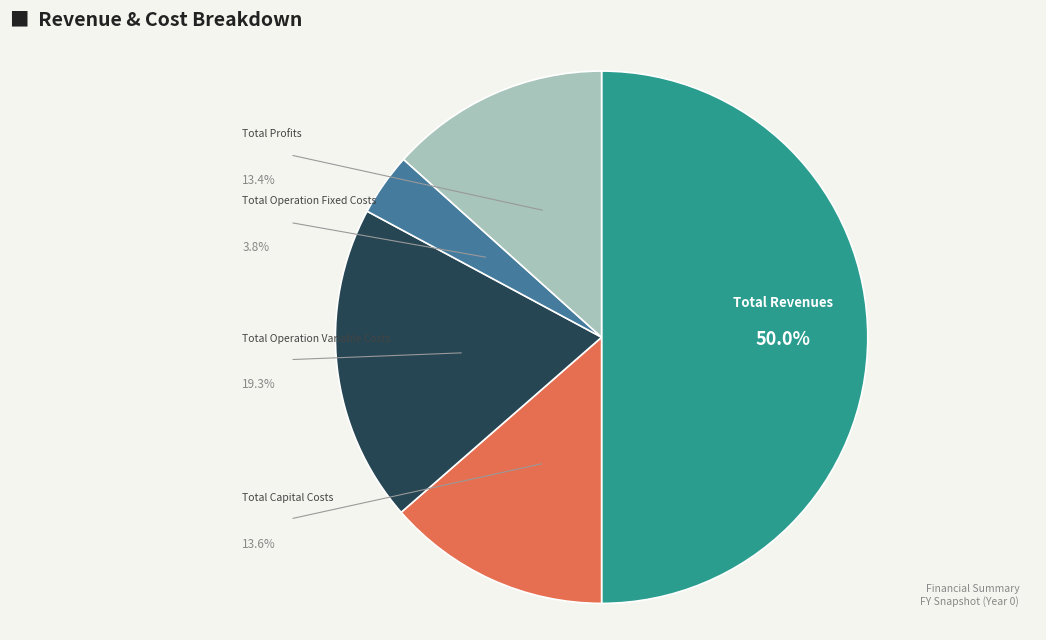

How many segments does this pie chart have?

5